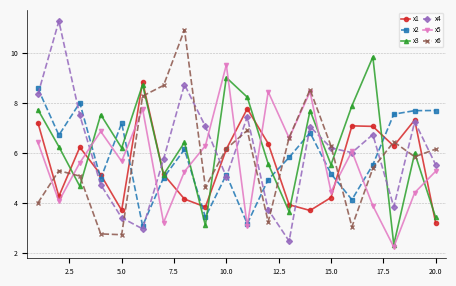

How many series are shown in this chart?

6